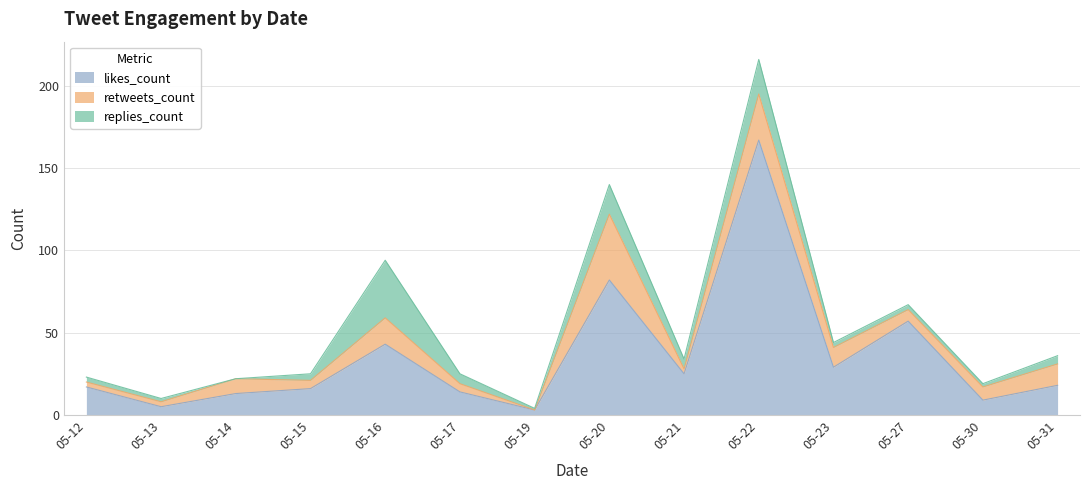

Rank the series at 2019-05-16 from highest to lowest value.

likes_count, replies_count, retweets_count